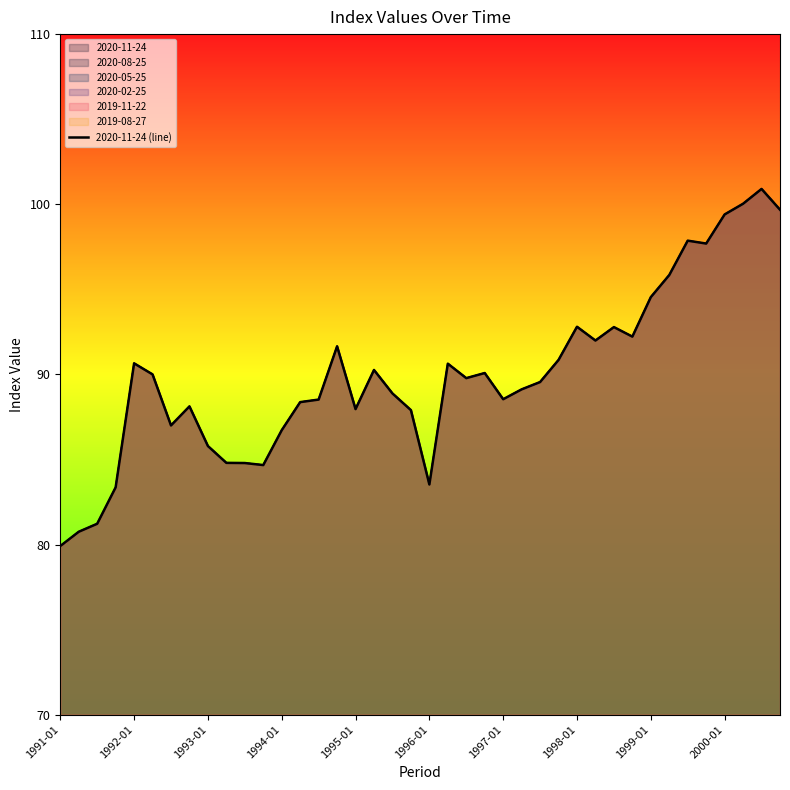

What is the sum of all values?

3599.1